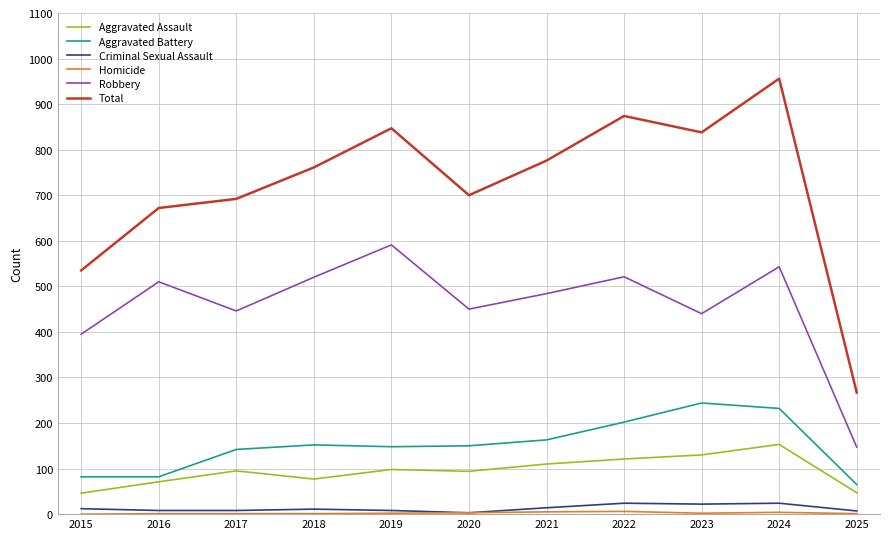

Which series changed the most between 2023 and 2025?

Total